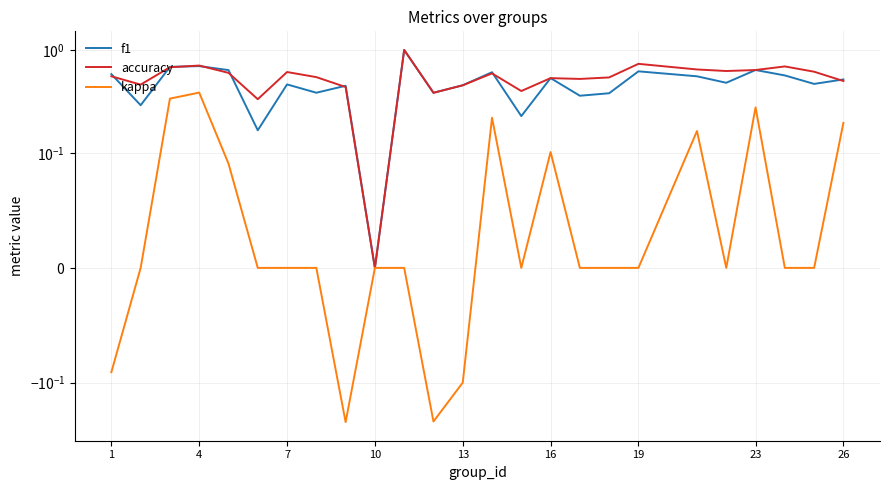

True or false: kappa and f1 cross at least once.

False